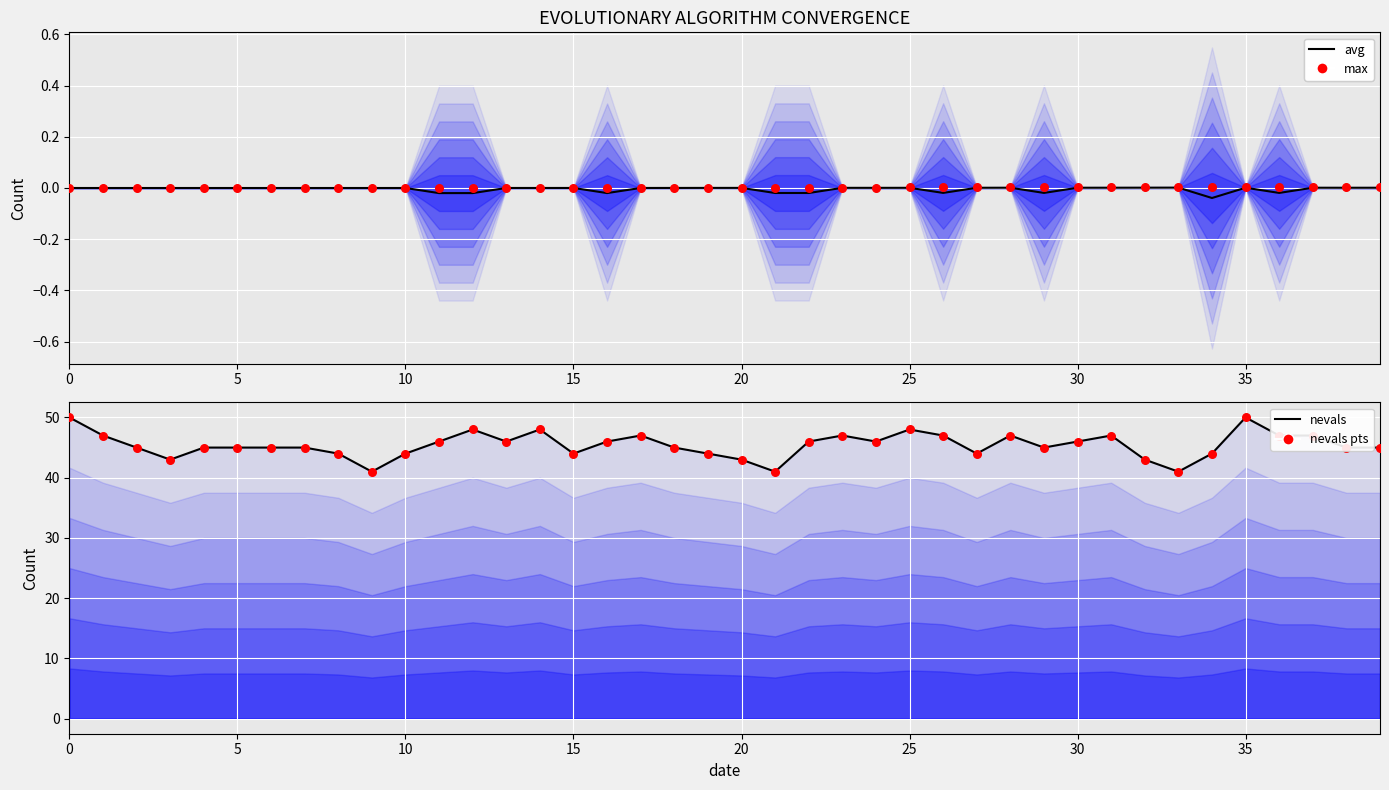

What are all the series names shown in the legend?

avg, max, nevals, nevals pts